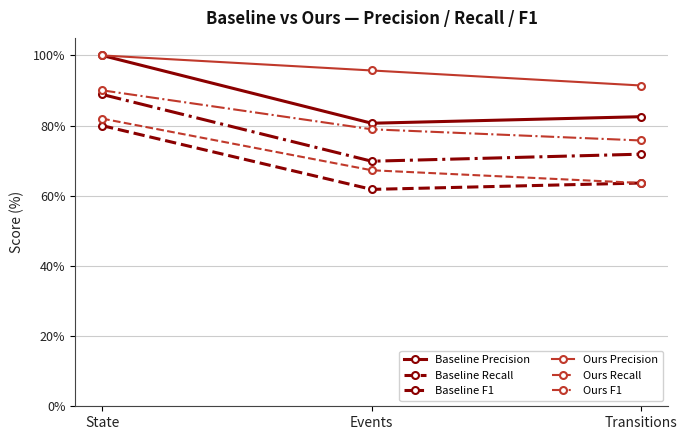

What is the difference between the maximum and second lowest values in the Baseline F1 series?

0.2